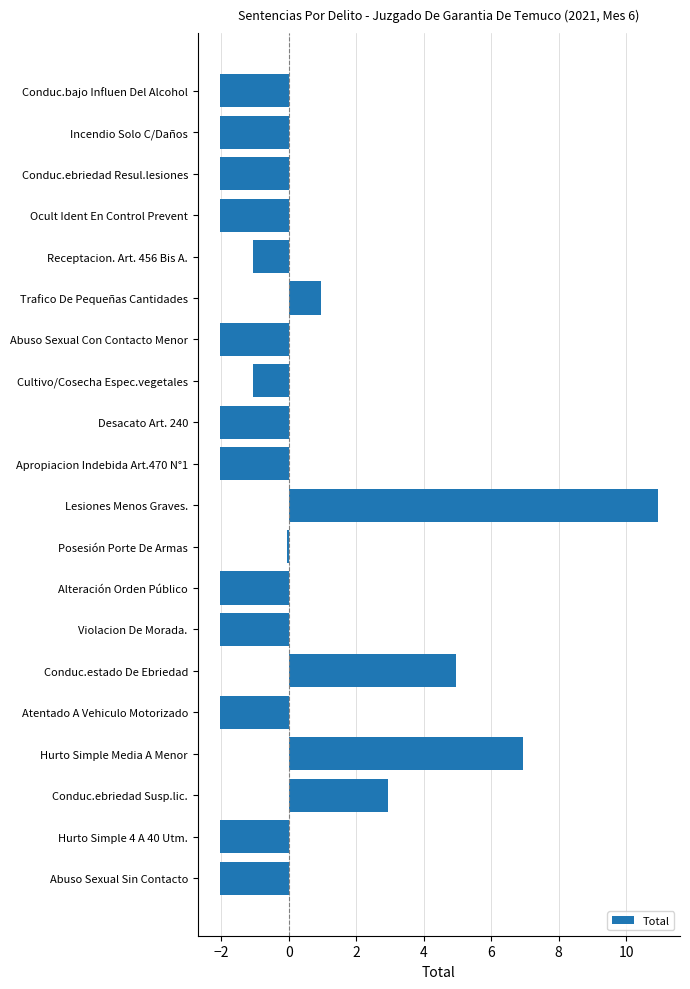

What is the difference between the second highest and minimum values?

9.0